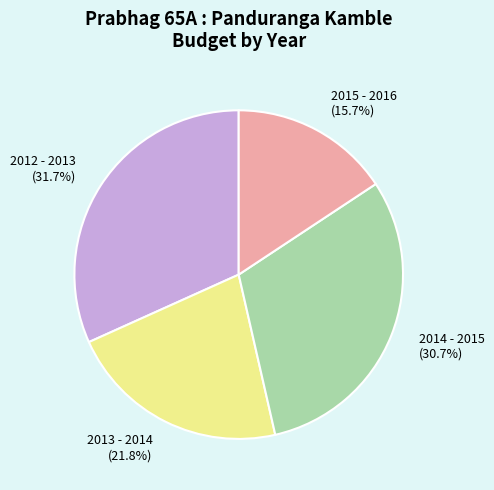

What is the largest slice in the pie chart?

2012 - 2013